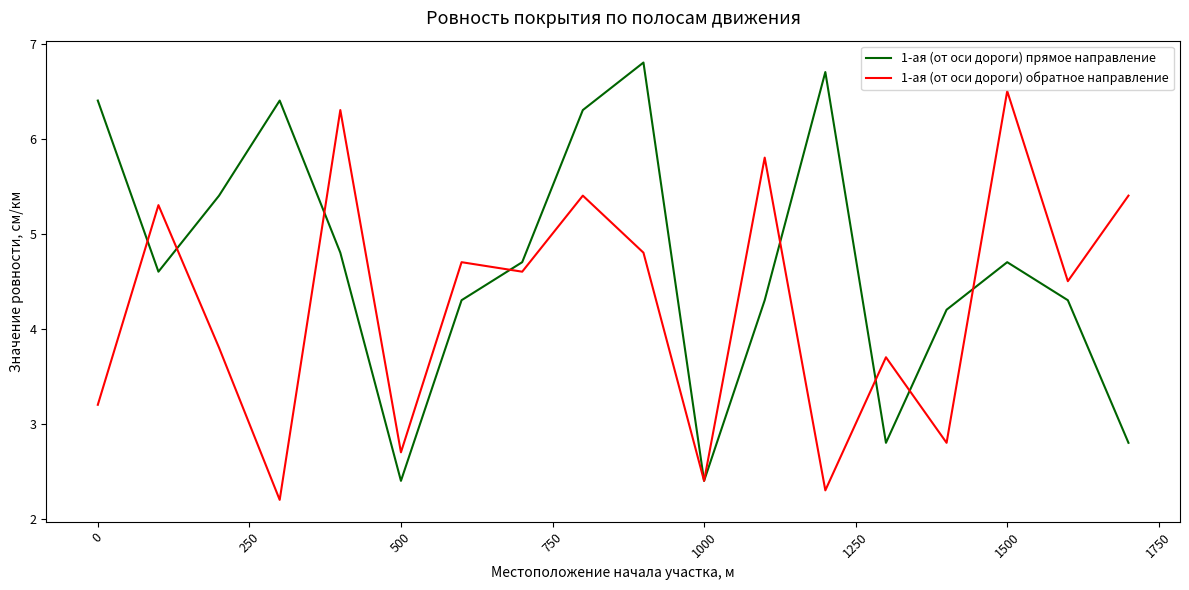

Which series has the largest total across all categories?

1-ая (от оси дороги) прямое направление